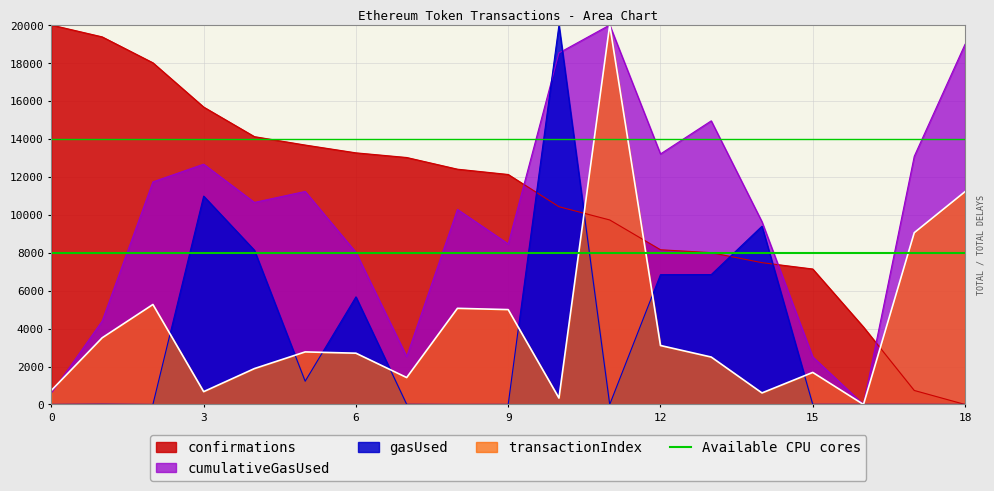

Which series ends up on top after the final intersection of confirmations and transactionIndex?

transactionIndex